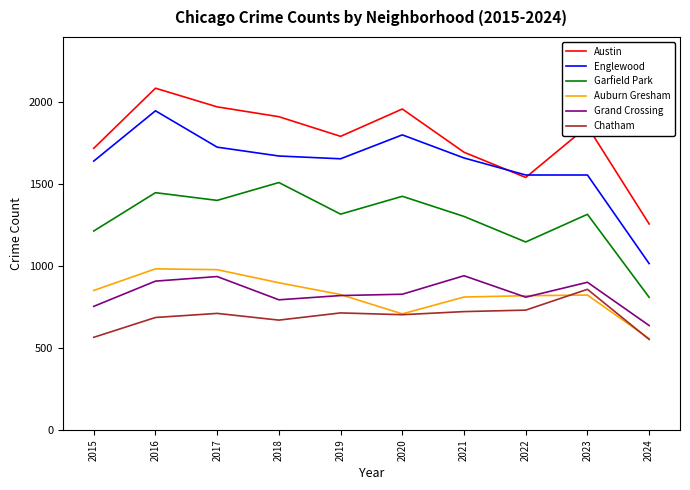

Which category has the lowest value in the Auburn Gresham series?

2024